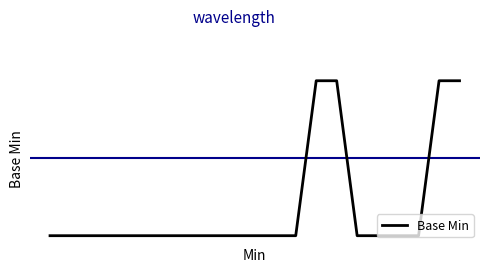

Does the chart have visible grid lines?

No